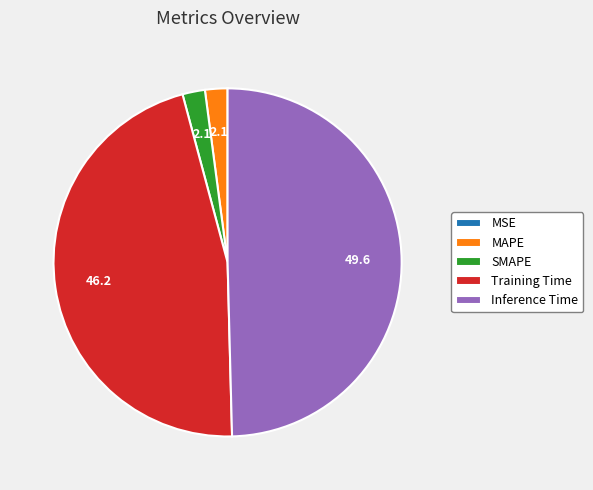

Does SMAPE represent more than half of the total?

No